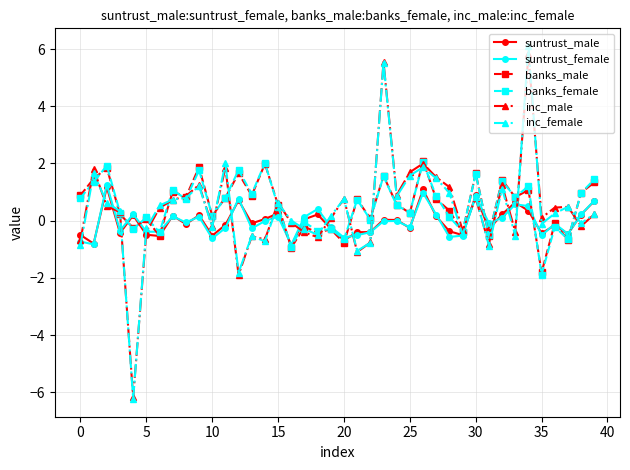

Which series has the widest spread of values?

inc_female